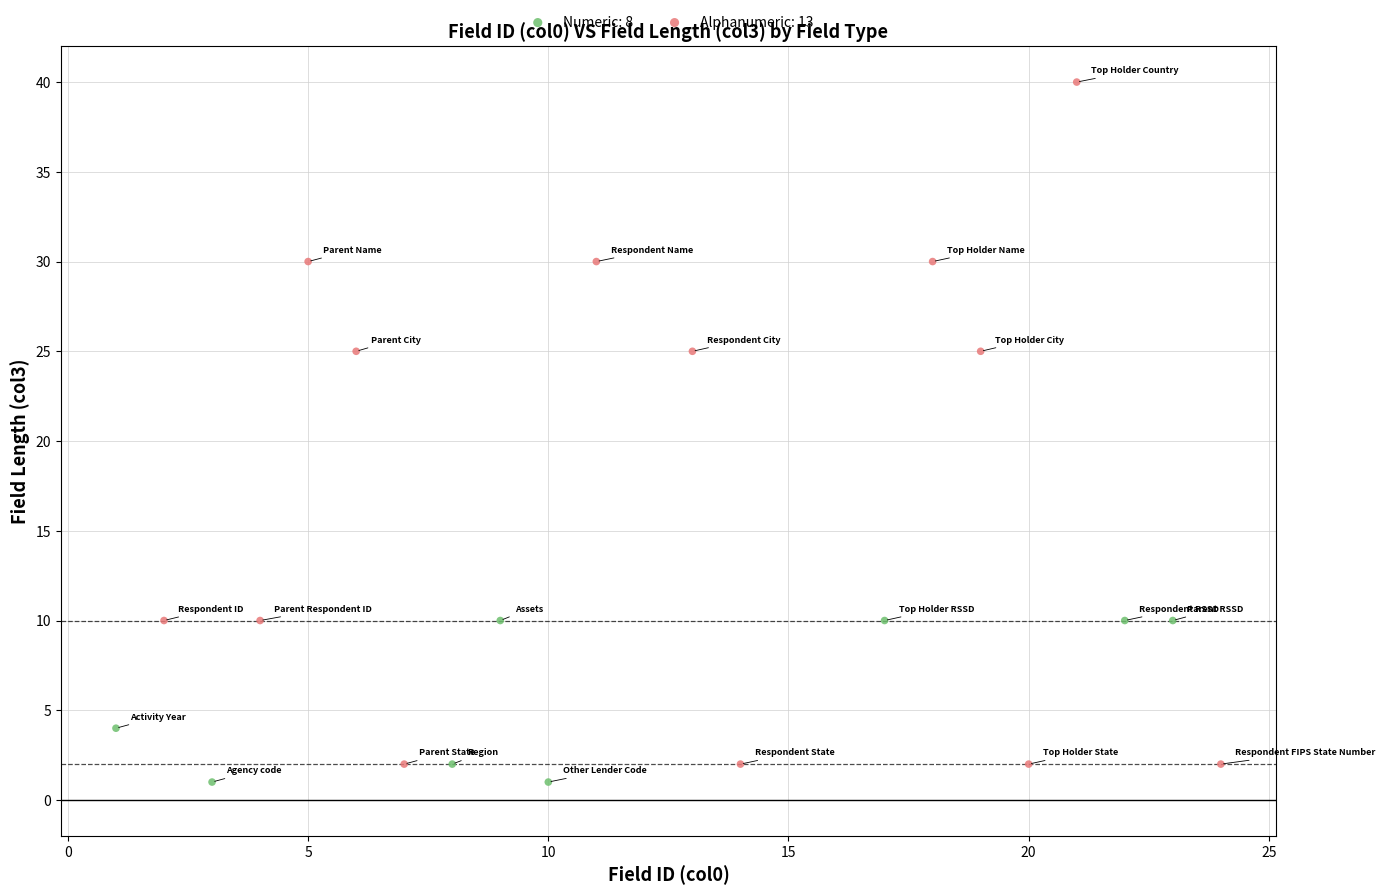

What are all the series names shown in the legend?

Numeric: 8, Alphanumeric: 13